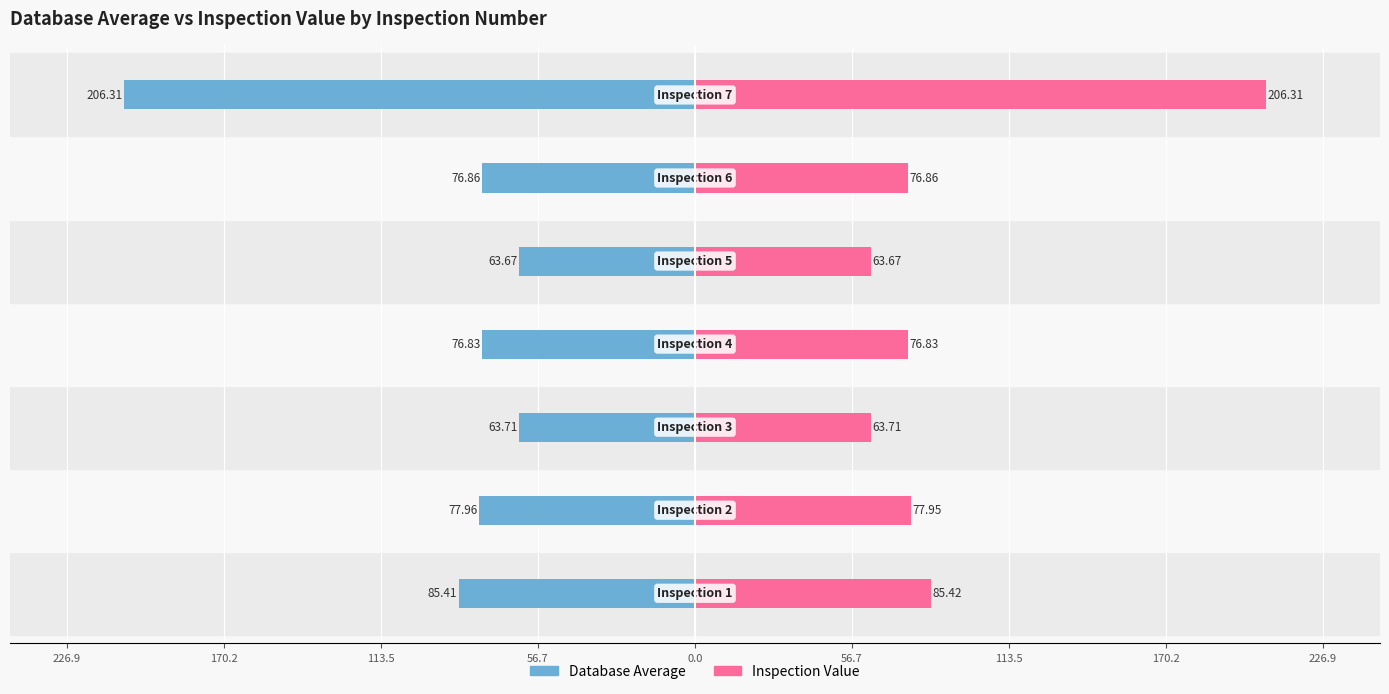

Which series changed the most between 56.7 and 113.5?

Database Average